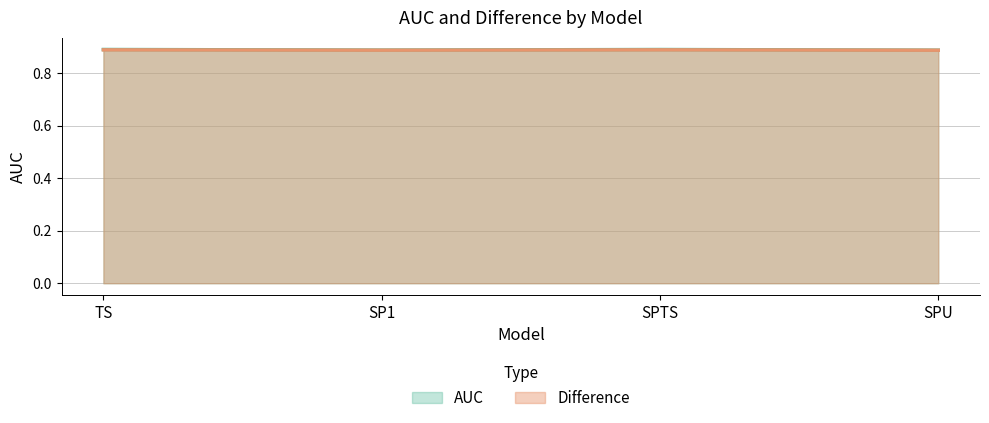

What is the minimum value for Difference?

0.9